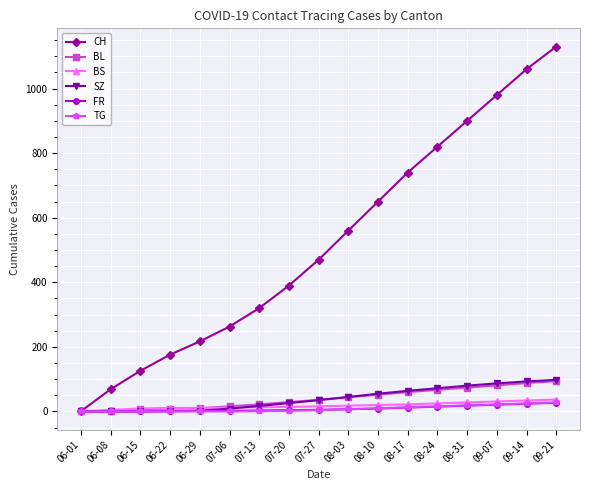

What is the maximum value shown in the chart?

1130